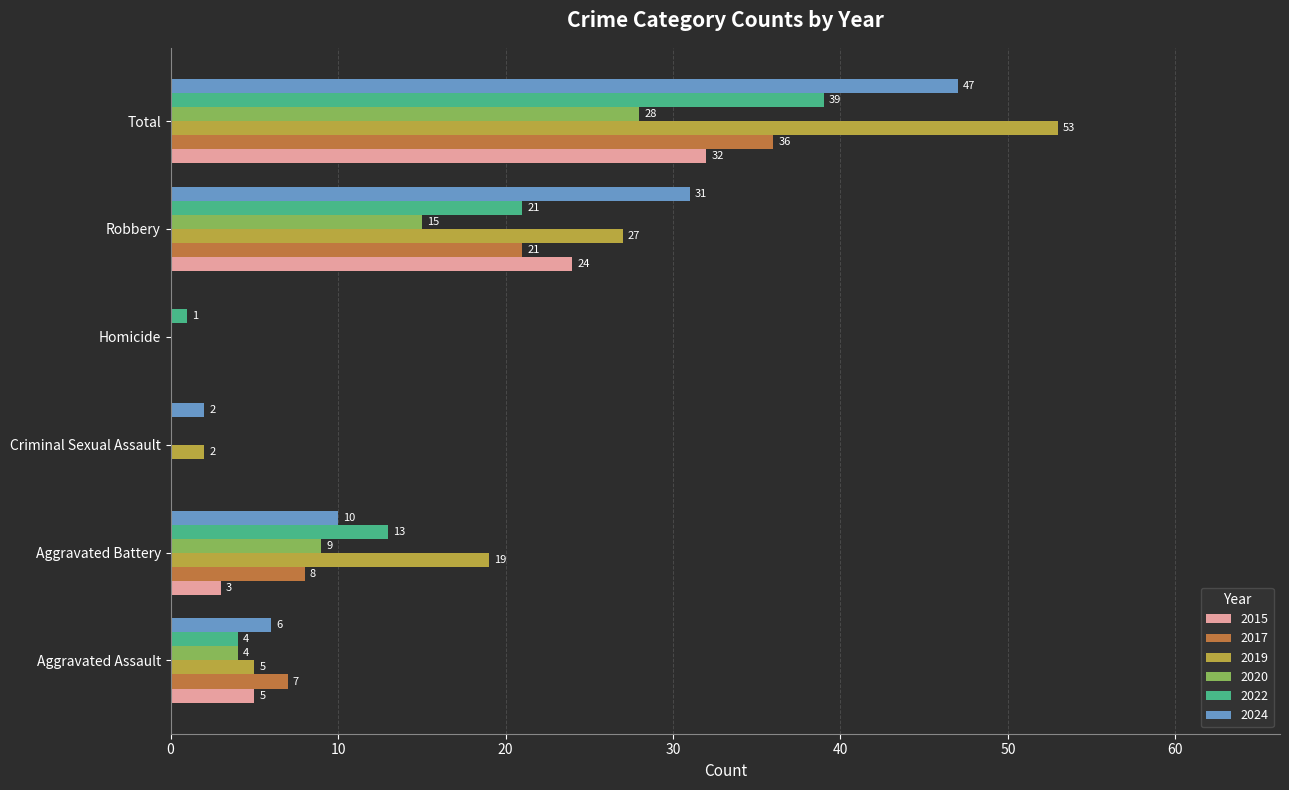

At which label is 2015 closest to 16?

Robbery